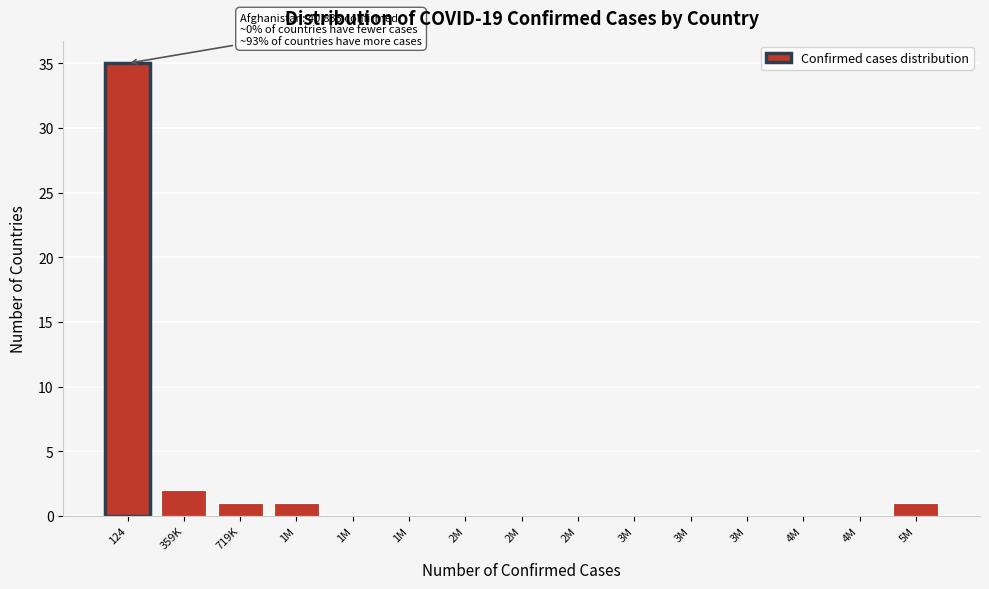

How many data points does each series have?

15